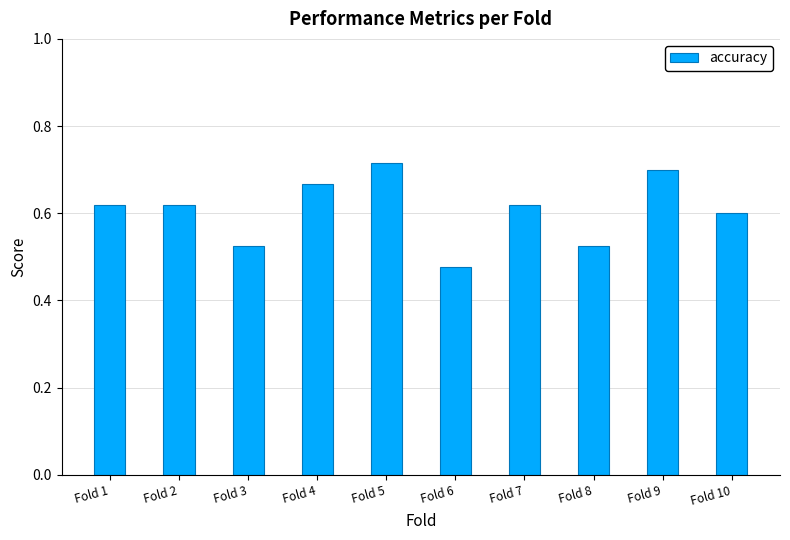

What is the sum of all values?

6.1